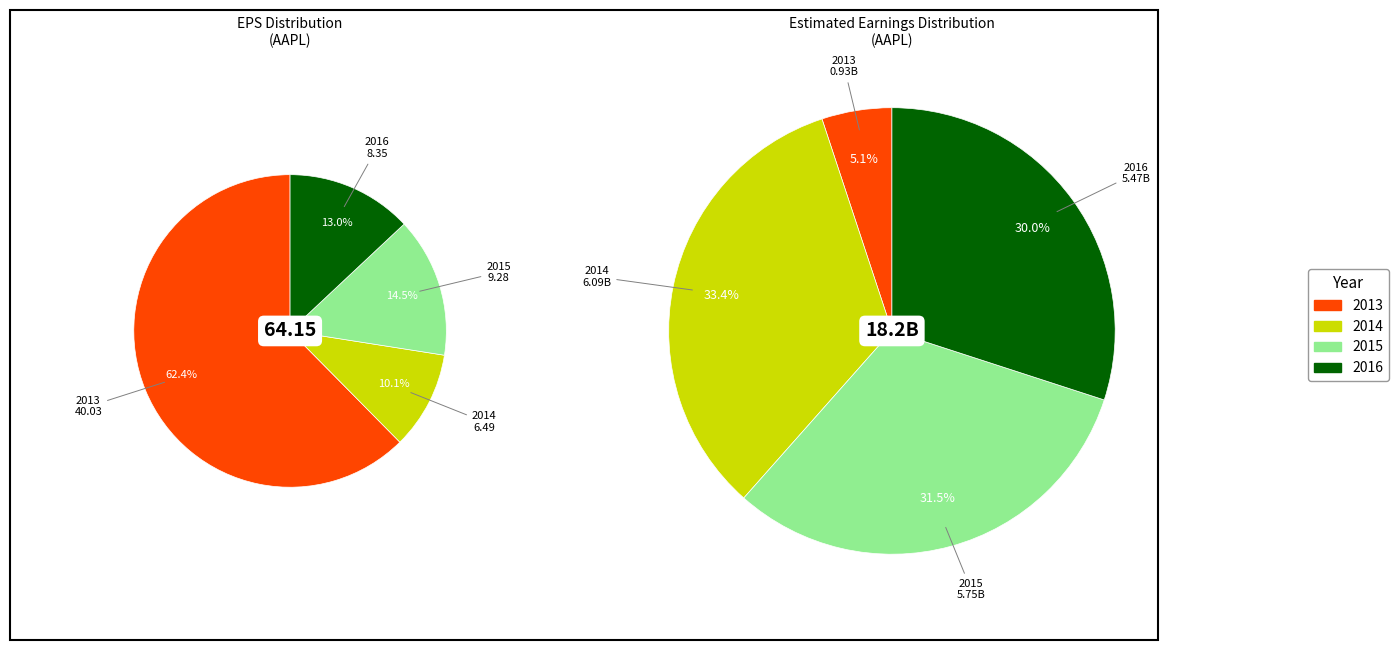

Does 2013 represent more than half of the total?

Yes